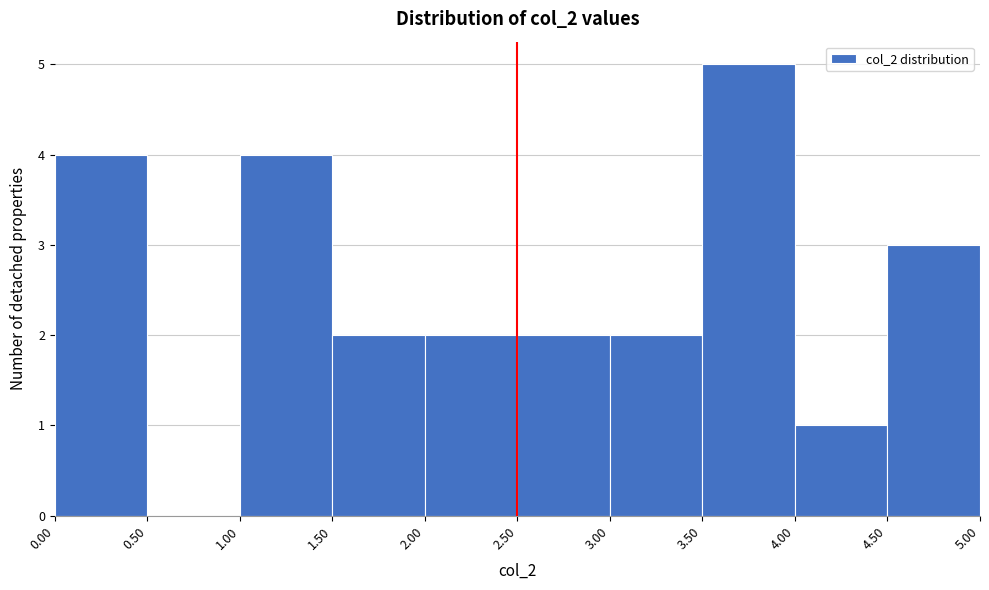

What is the height of the bar covering 2.00 to 2.50 on the x-axis? The values are not printed on the chart, so give them approximately, as read against the axis.

2